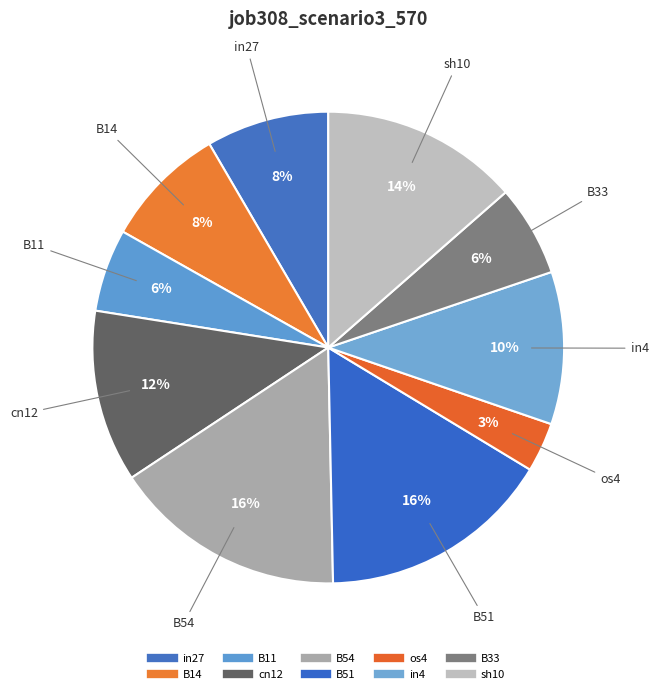

How many segments does this pie chart have?

10